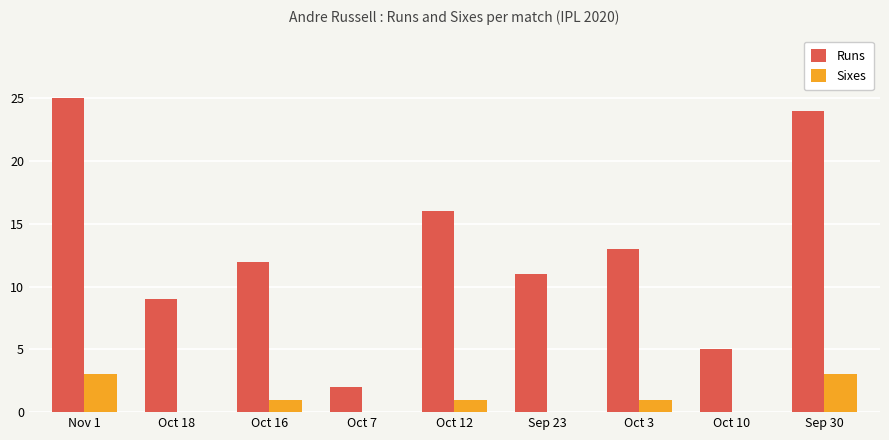

Between Oct 3 and Oct 10, which series saw the biggest shift?

Runs